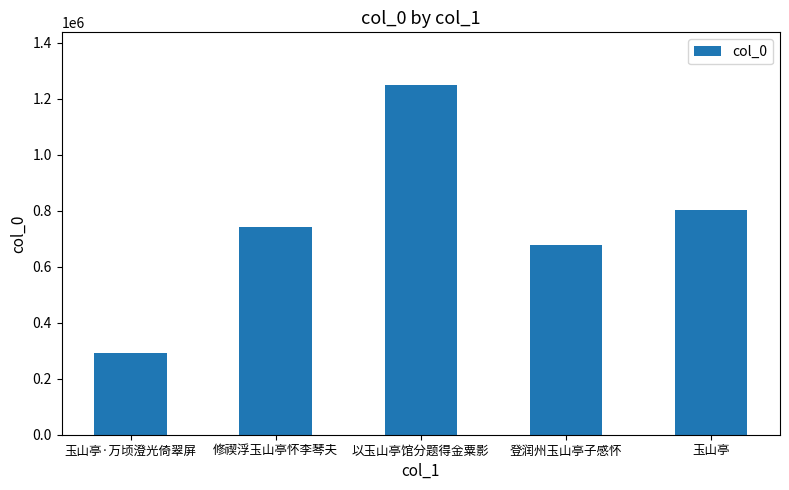

True or false: the data shows 677164 at 登润州玉山亭子感怀.

True